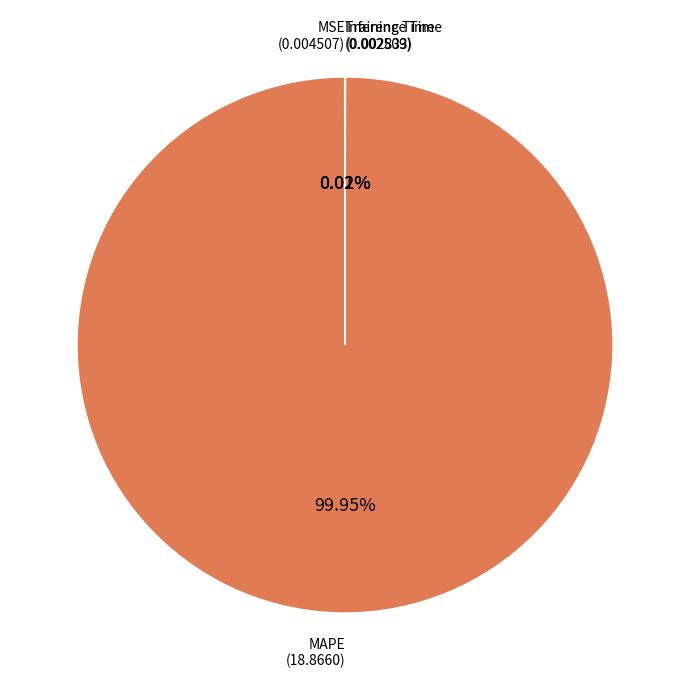

Which category has the biggest portion of the pie?

MAPE